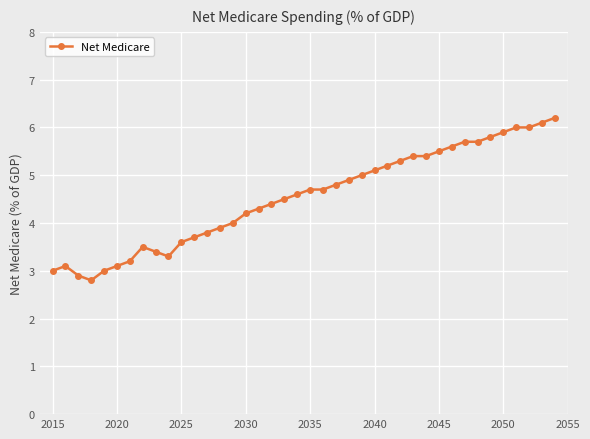

What is the sum of all values?

181.3